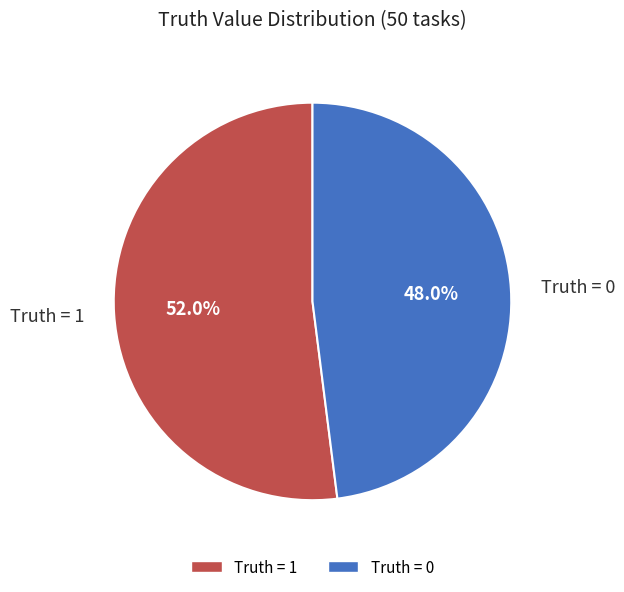

What percentage is NOT represented by Truth = 1?

48.0%